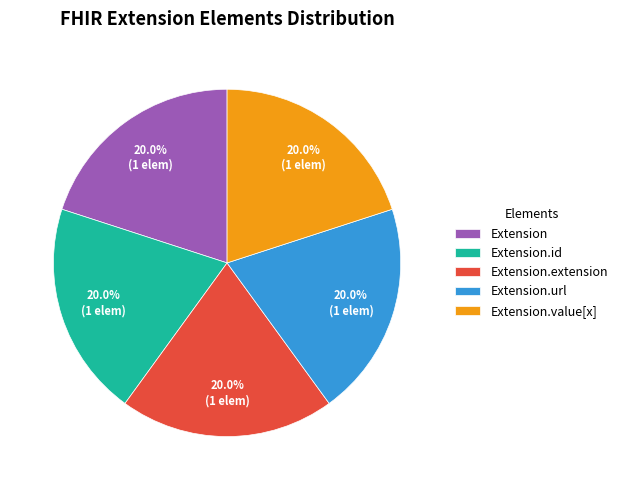

Count the number of slices in the pie.

5